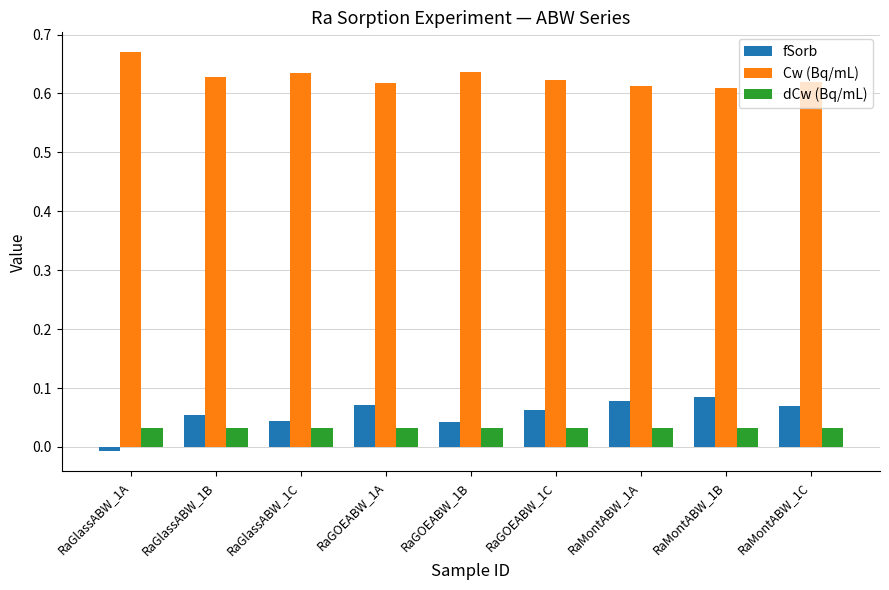

List the series in order of their peak value, lowest first.

dCw (Bq/mL), fSorb, Cw (Bq/mL)